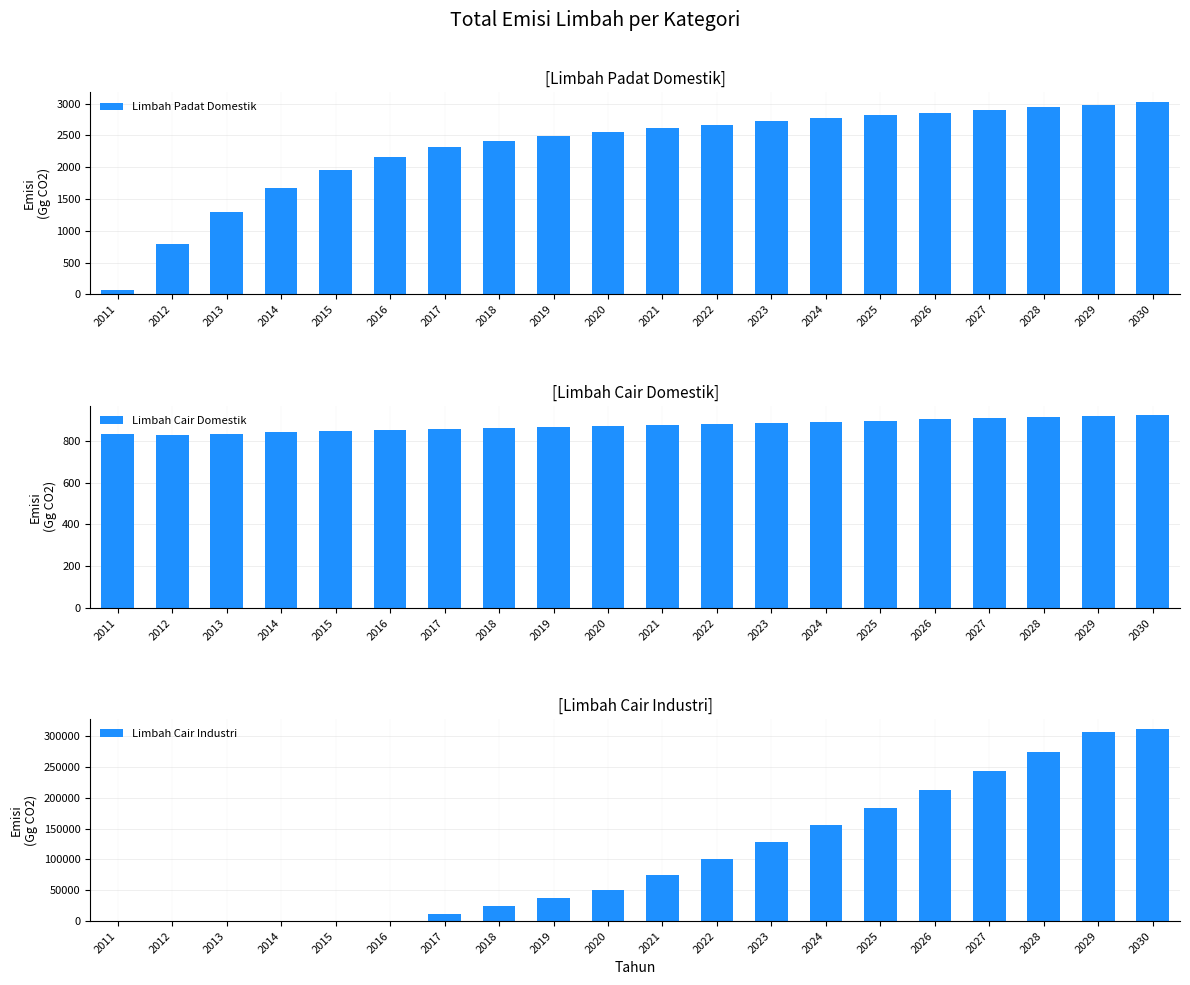

What are all the series names shown in the legend?

Limbah Padat Domestik, Limbah Cair Domestik, Limbah Cair Industri